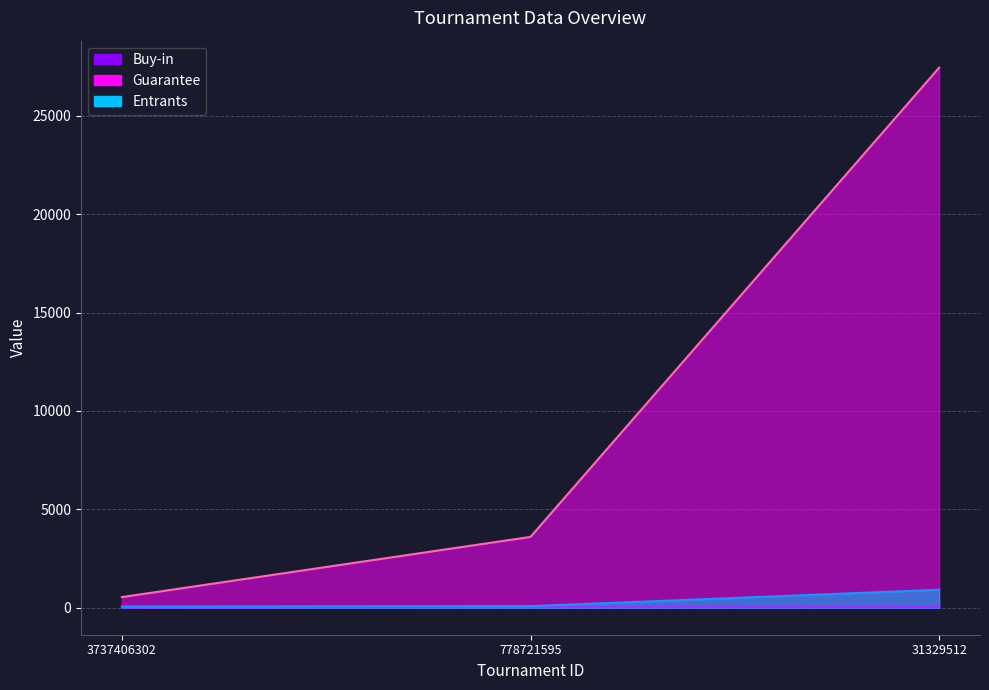

Rank the series by their maximum value, from highest to lowest.

Guarantee, Entrants, Buy-in